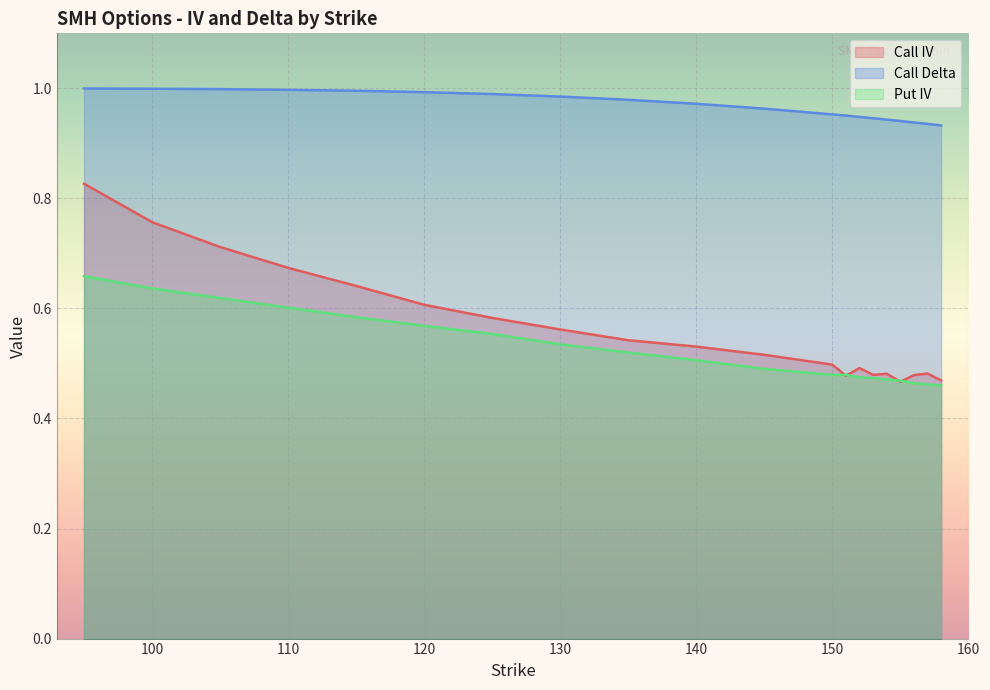

What is the average value of the iv series?

0.6